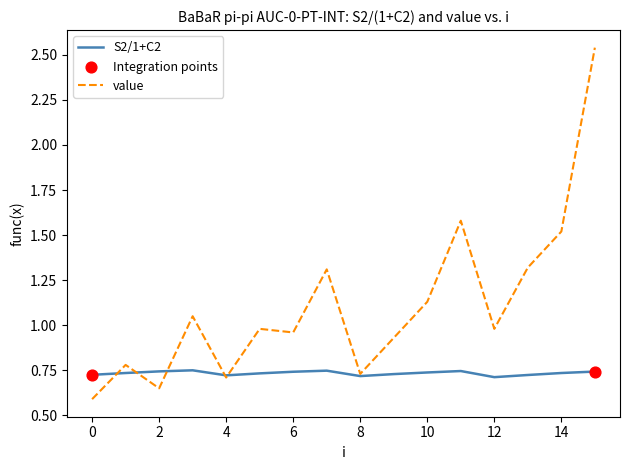

Rank the series by their average value, from lowest to highest.

S2/1+C2, value